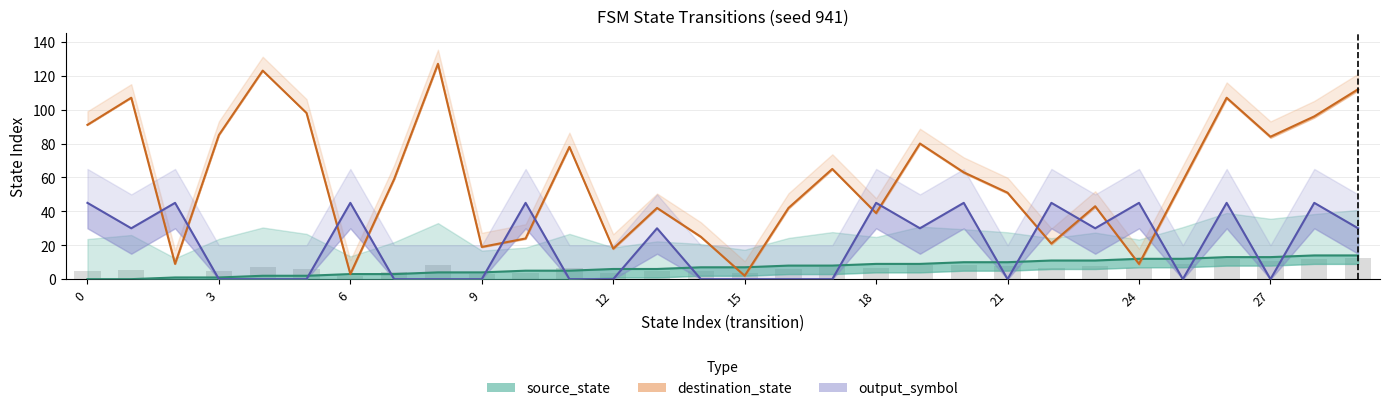

Rank the series at 9 from lowest to highest value.

output_symbol, source_state, destination_state